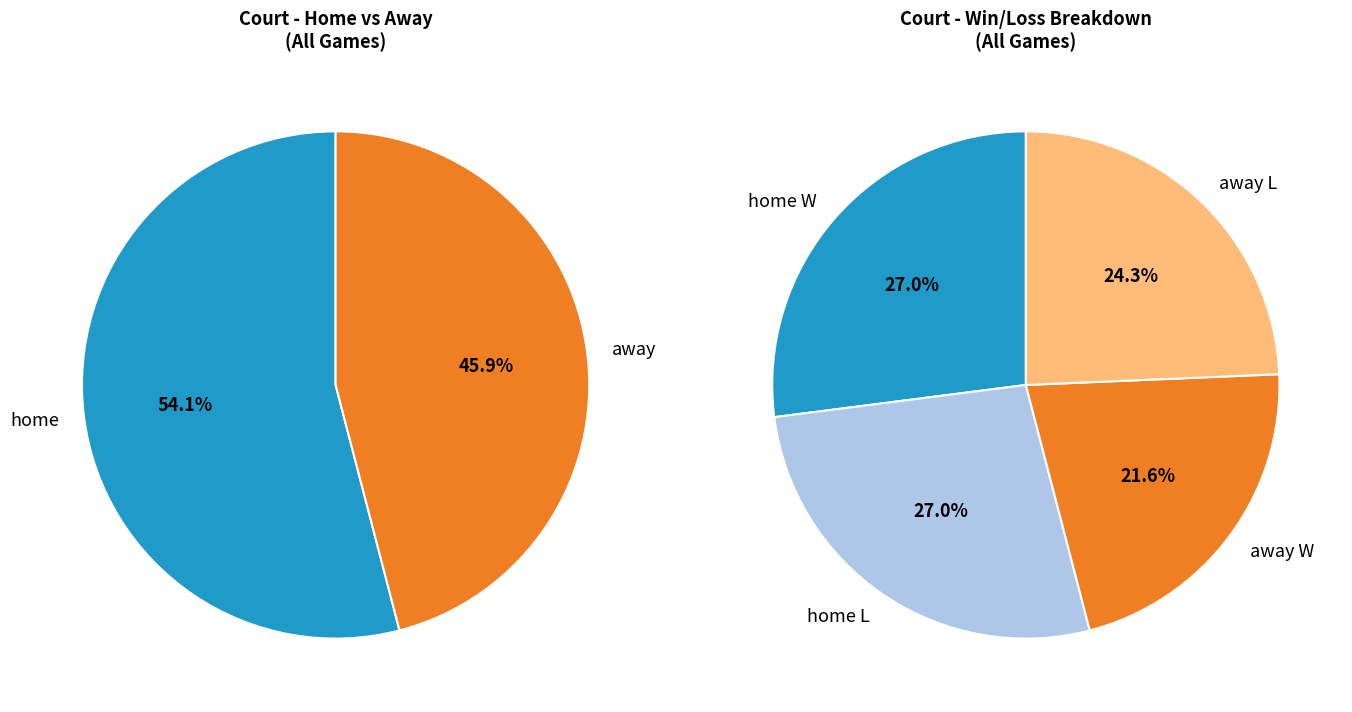

Does any single category account for the majority?

Yes